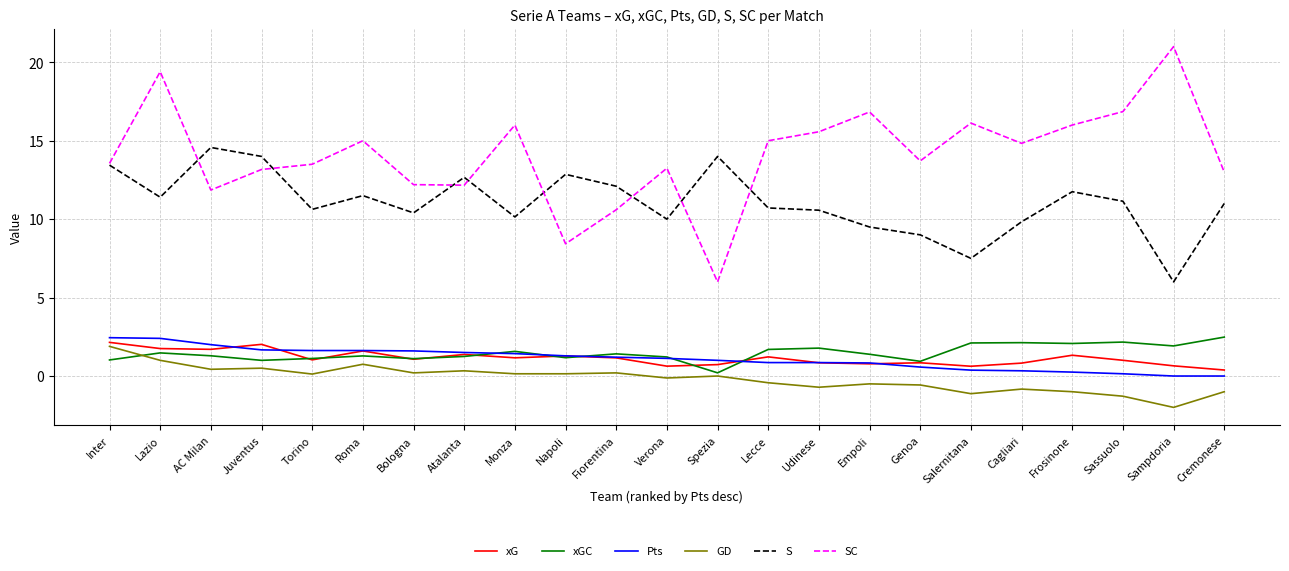

The S series shows 5.6 at Spezia. True or false?

False